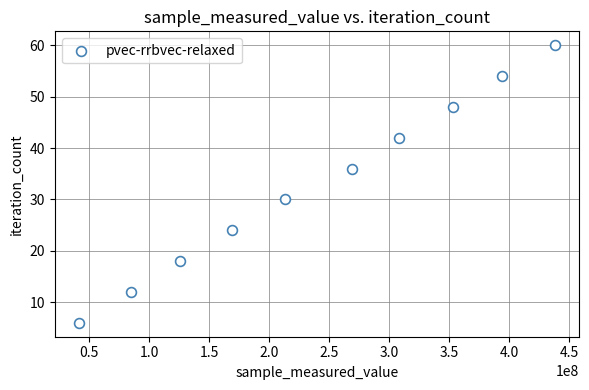

What is the range of Y values (max minus min)?

54